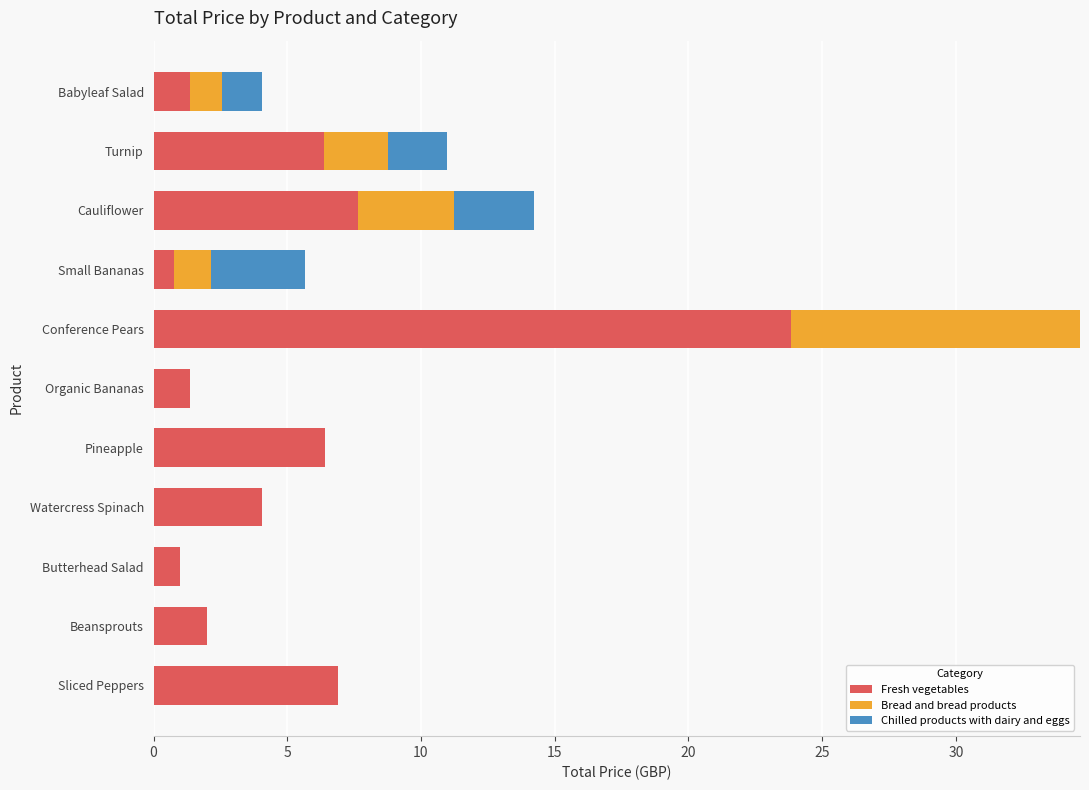

Which category has the highest value in the Fresh vegetables series?

Conference Pears